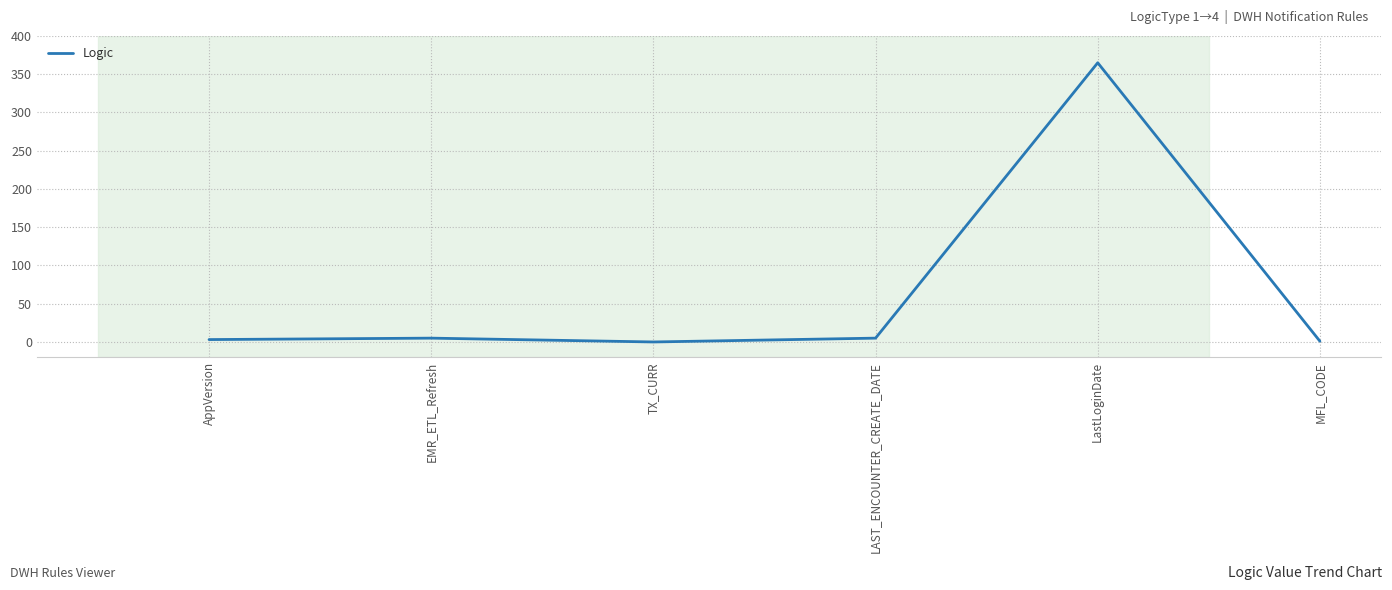

What is the greatest value displayed?

365.0